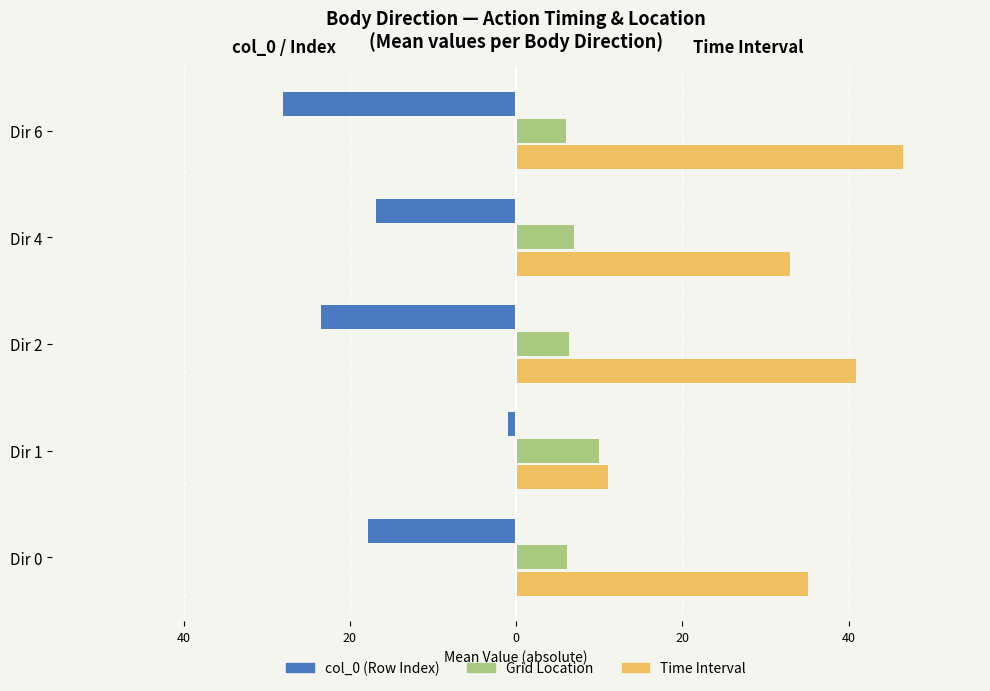

How many series are shown in this chart?

3